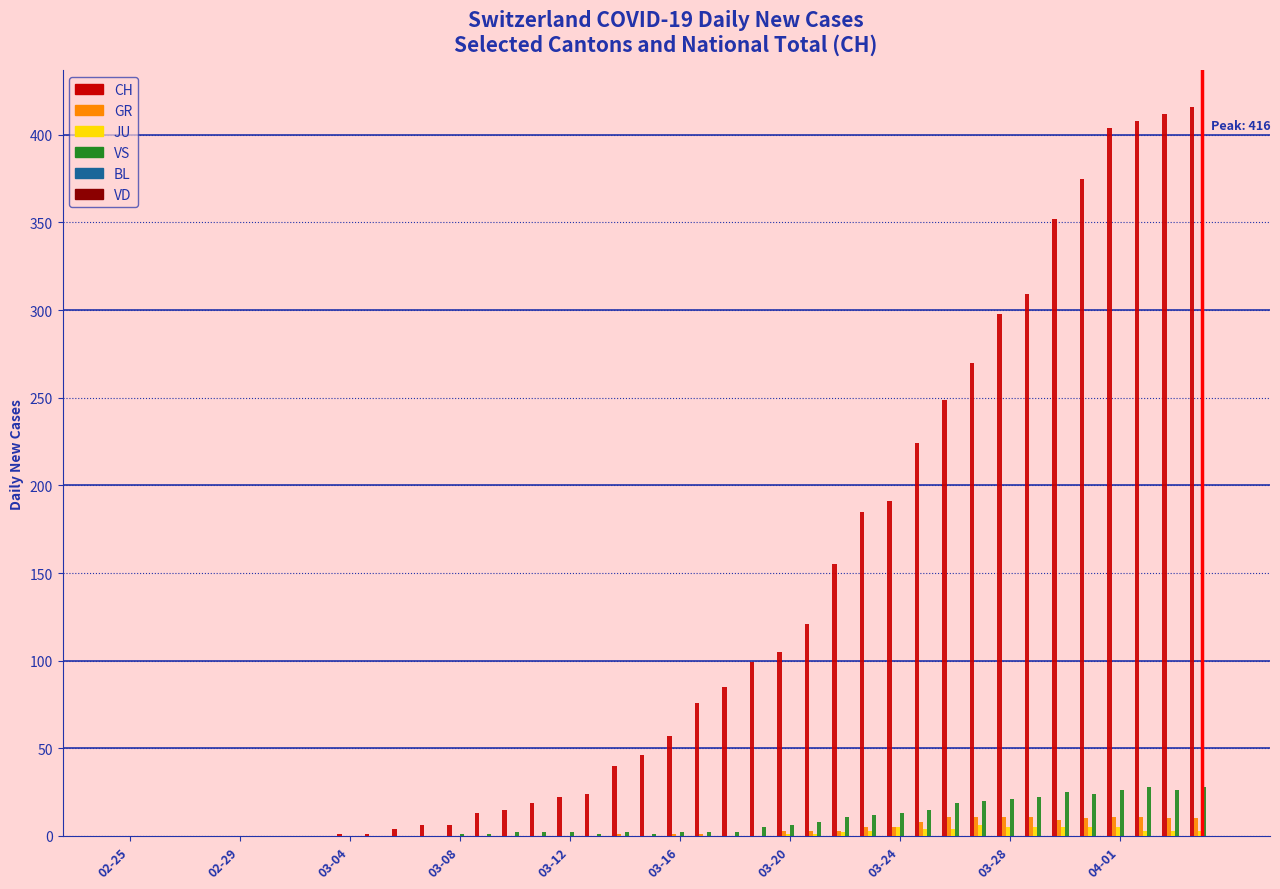

How many groups of bars are there?

40